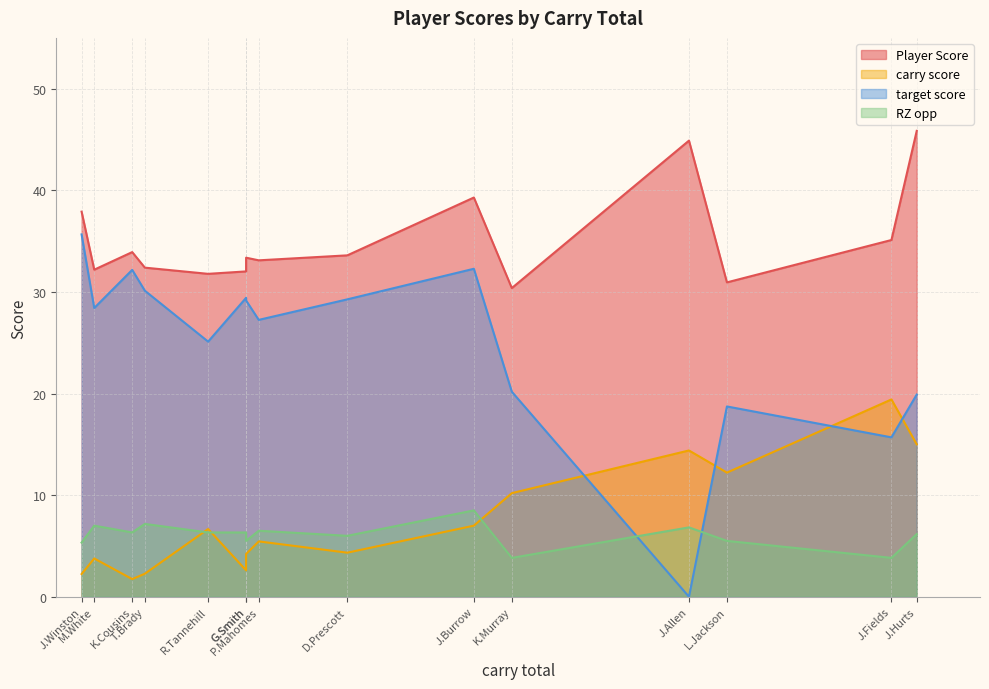

True or false: Player Score has a value of 37.9 at J.Winston.

True